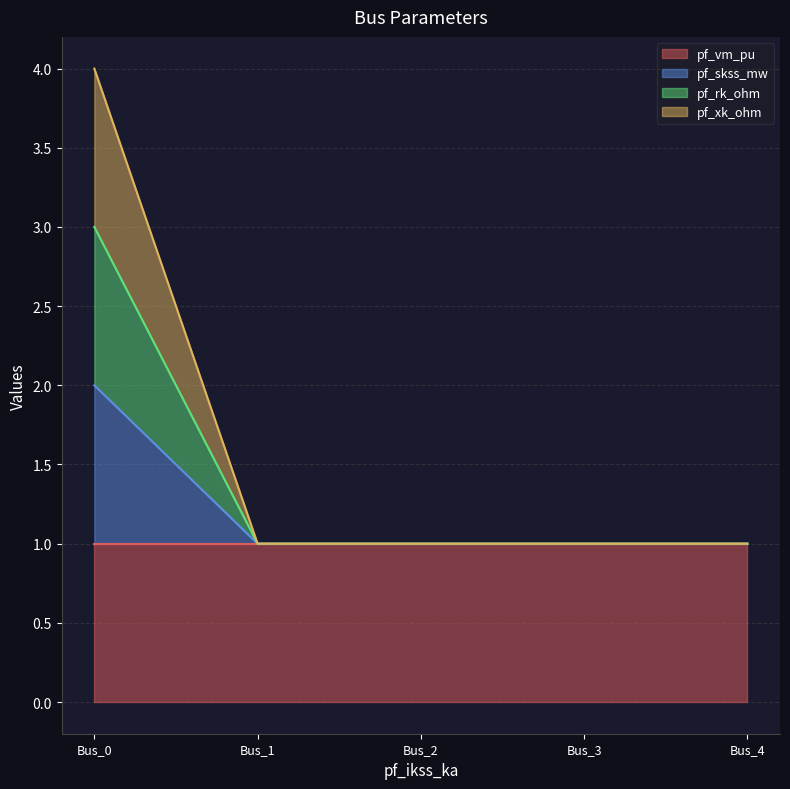

What is the value of the pf_rk_ohm point at the 1st from the left?

3.0